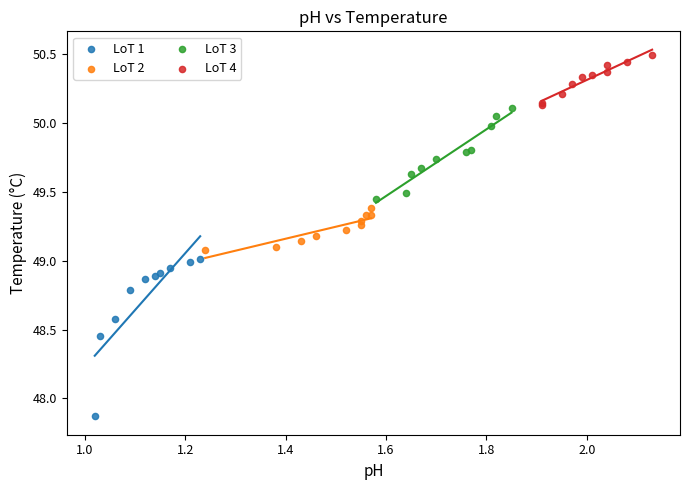

Which series reaches the maximum Y coordinate?

LoT 4